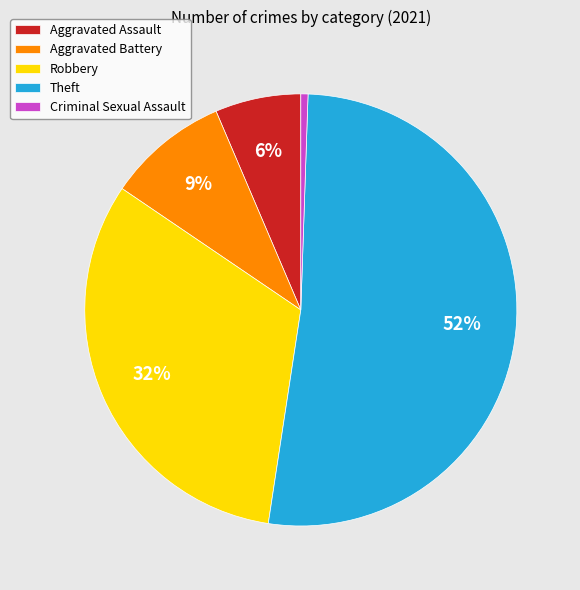

To the nearest percent, what is the difference between the largest and smallest slice percentages?

51%